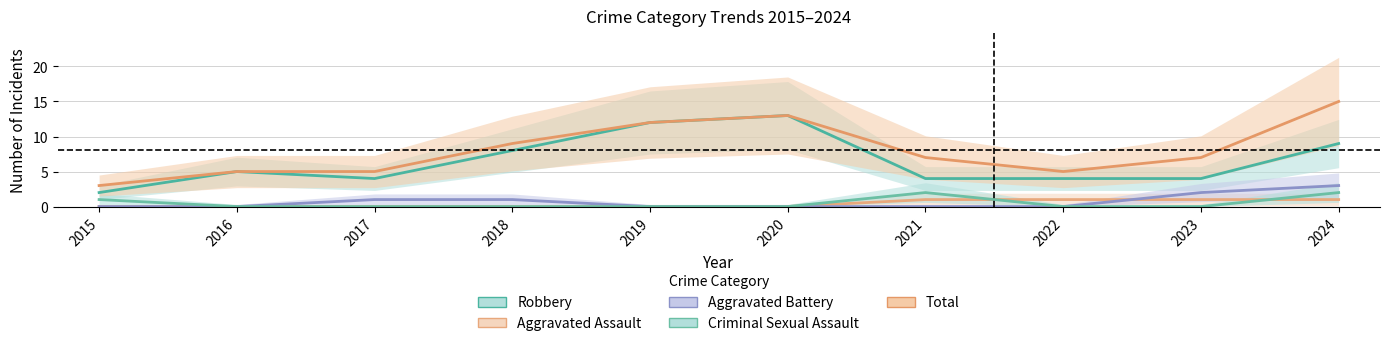

Which series has the widest spread of values?

Total